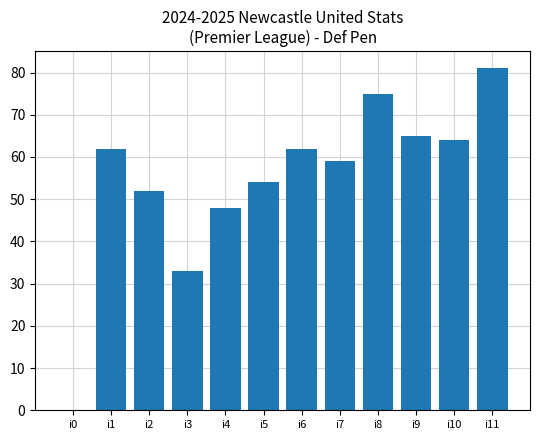

What is the sum of the values at i4 and i5?

102